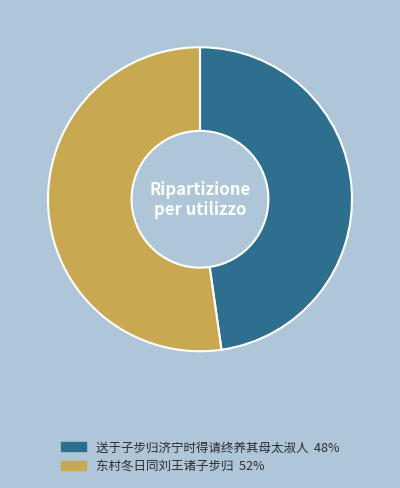

Does 送于子步归济宁时得请终养其母太淑人 represent more than half of the total?

No